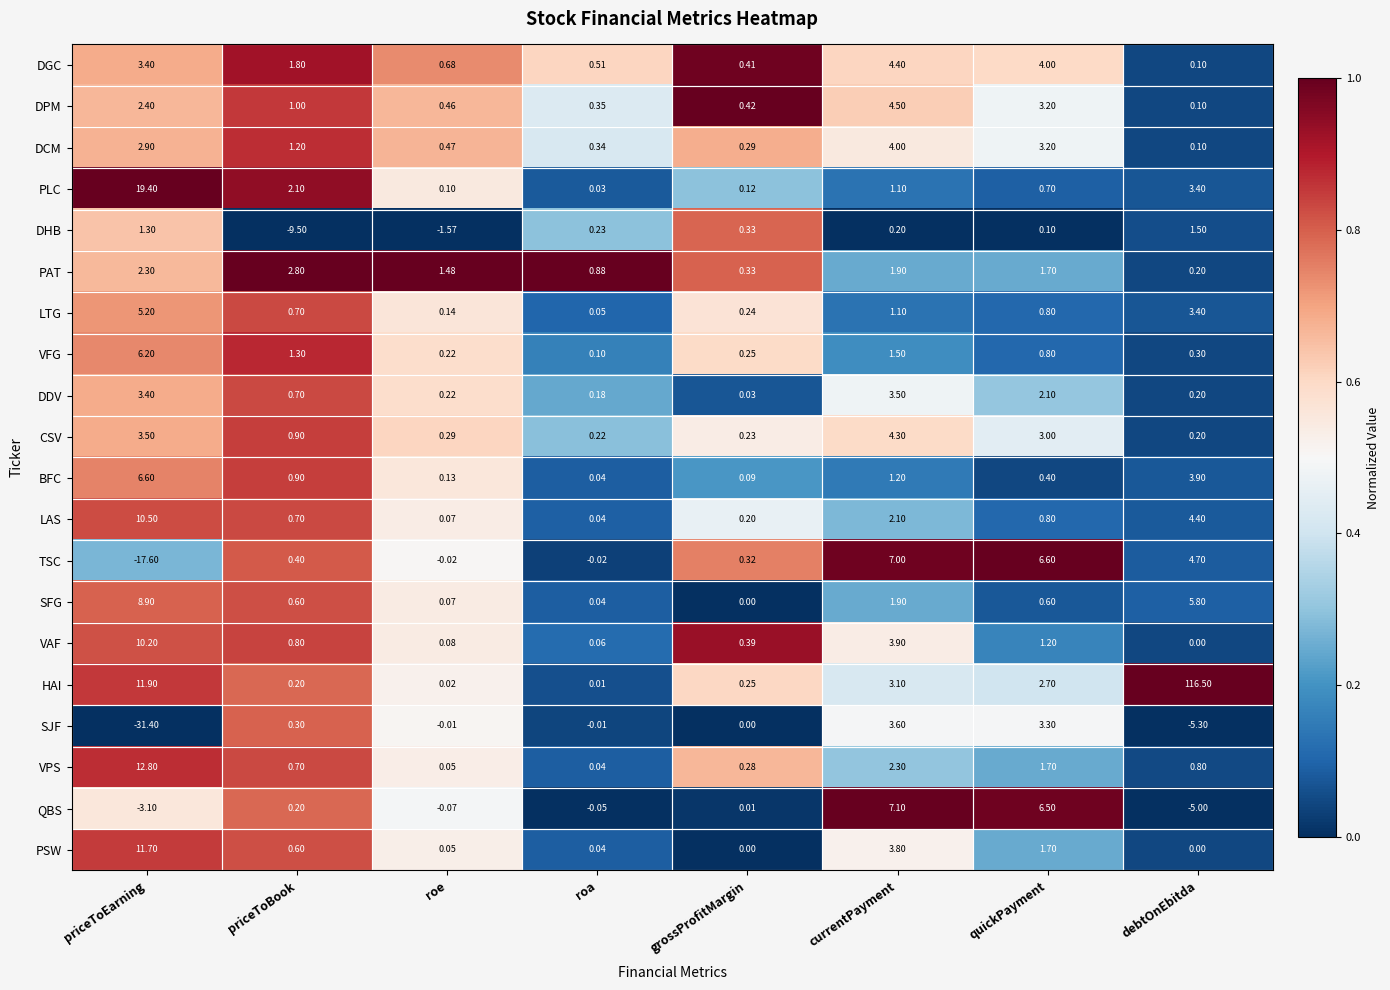

At which label does LAS reach its minimum?

roa